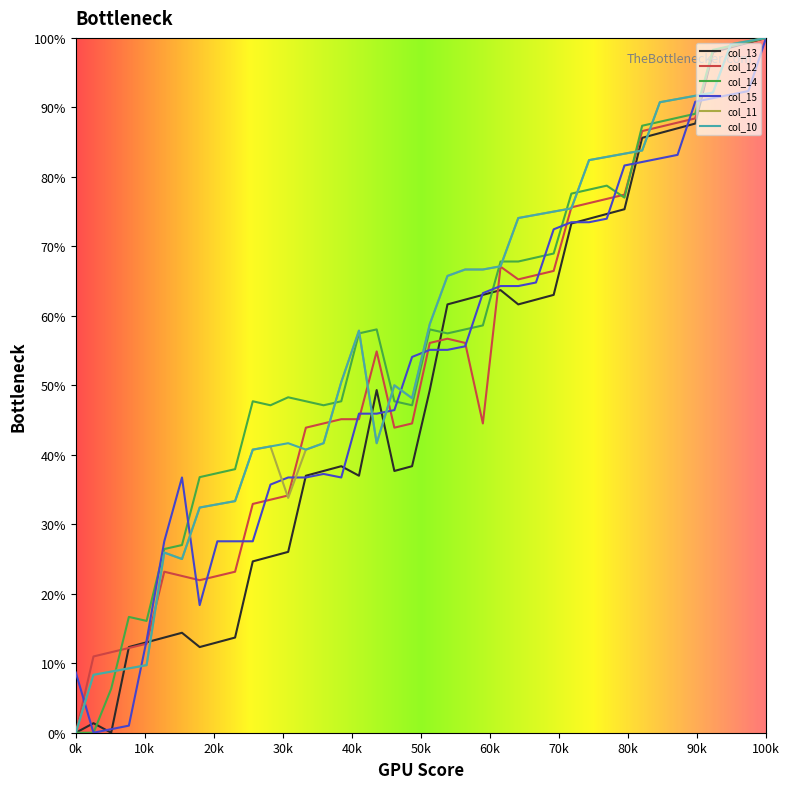

What are all the series names shown in the legend?

col_13, col_12, col_14, col_15, col_11, col_10